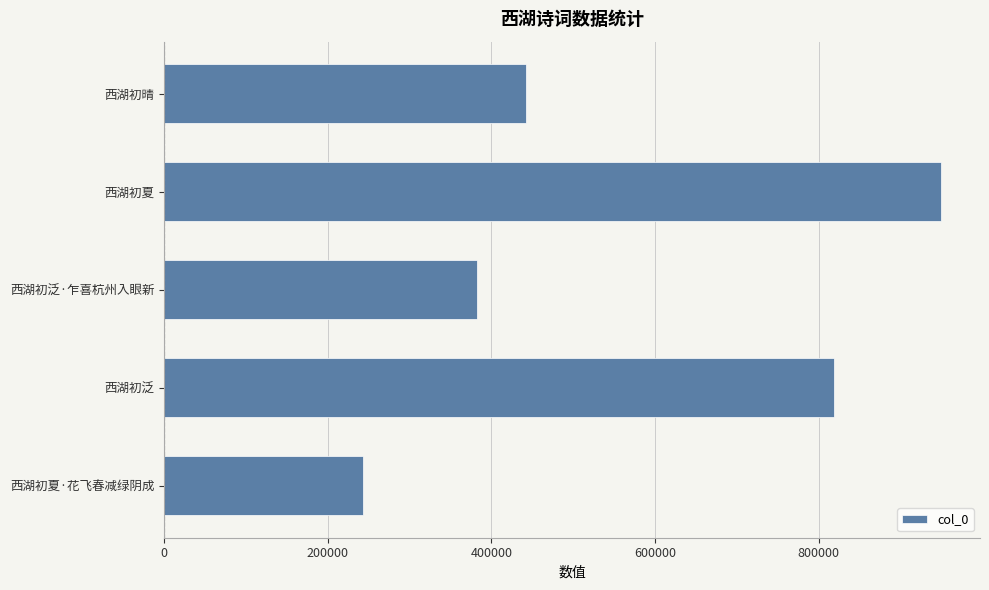

What is the ratio of the value at 西湖初泛·乍喜杭州入眼新 to the value at 西湖初泛?

0.5